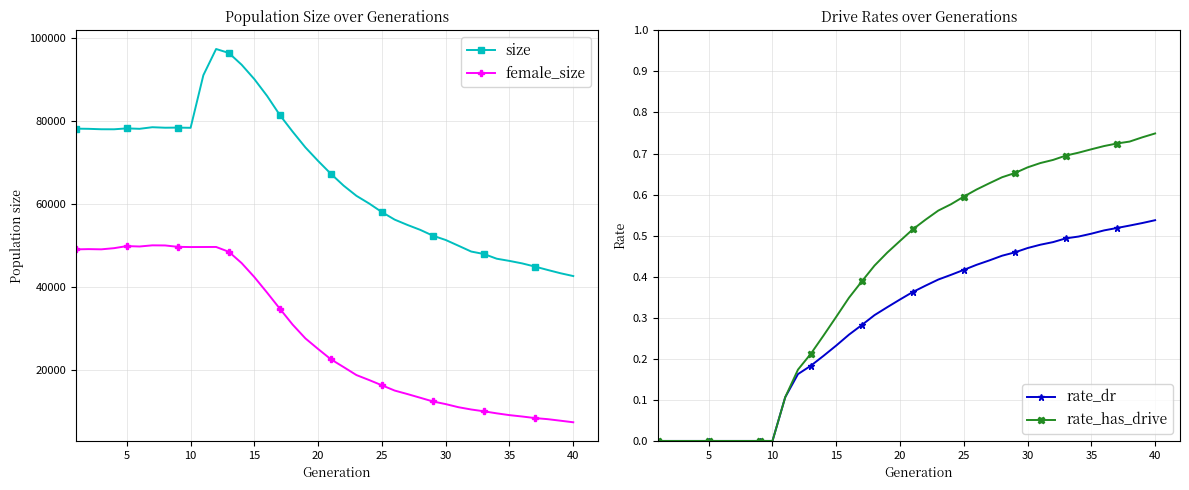

Reading left to right, extract all data points from this chart.

size: 78133.0	78091.0	77988.0	77980.0	78197.0	78094.0	78479.0	78358.0	78383.0	78338.0	91026.0	97351.0	96389.0	93554.0	90070.0	86011.0	81396.0	77404.0	73607.0	70330.0	67232.0	64378.0	61927.0	60067.0	57997.0	56184.0	54903.0	53721.0	52306.0	51271.0	49887.0	48482.0	47884.0	46755.0	46223.0	45619.0	44852.0	44037.0	43249.0	42570.0
female_size: 49006.0	49070.0	49017.0	49298.0	49800.0	49701.0	49981.0	49954.0	49619.0	49567.0	49578.0	49590.0	48419.0	45701.0	42317.0	38557.0	34673.0	30854.0	27530.0	24963.0	22486.0	20602.0	18685.0	17480.0	16213.0	14943.0	14099.0	13212.0	12315.0	11675.0	10926.0	10375.0	9937.0	9447.0	9015.0	8682.0	8306.0	8042.0	7670.0	7292.0
rate_dr: 0.0	0.0	0.0	0.0	0.0	0.0	0.0	0.0	0.0	0.0	0.1	0.2	0.2	0.2	0.2	0.3	0.3	0.3	0.3	0.3	0.4	0.4	0.4	0.4	0.4	0.4	0.4	0.5	0.5	0.5	0.5	0.5	0.5	0.5	0.5	0.5	0.5	0.5	0.5	0.5
rate_has_drive: 0.0	0.0	0.0	0.0	0.0	0.0	0.0	0.0	0.0	0.0	0.1	0.2	0.2	0.3	0.3	0.3	0.4	0.4	0.5	0.5	0.5	0.5	0.6	0.6	0.6	0.6	0.6	0.6	0.7	0.7	0.7	0.7	0.7	0.7	0.7	0.7	0.7	0.7	0.7	0.7